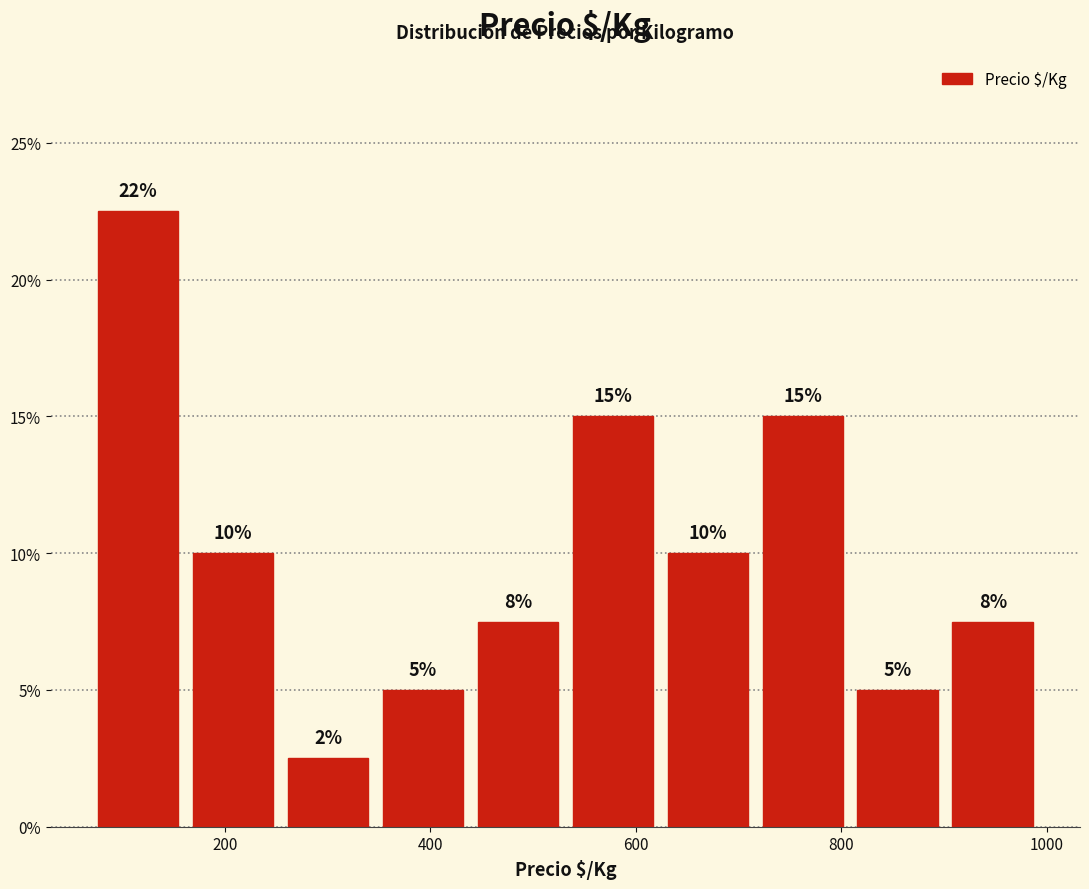

Over which range of the x-axis is the bar tallest?

60 to 160